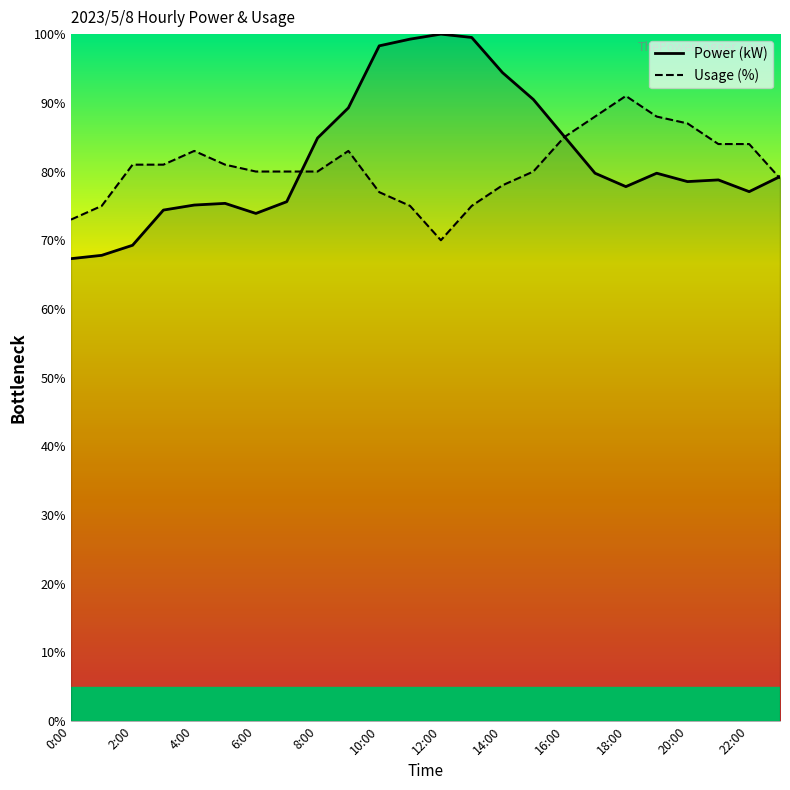

What are all the series names shown in the legend?

Power (kW), Usage (%)